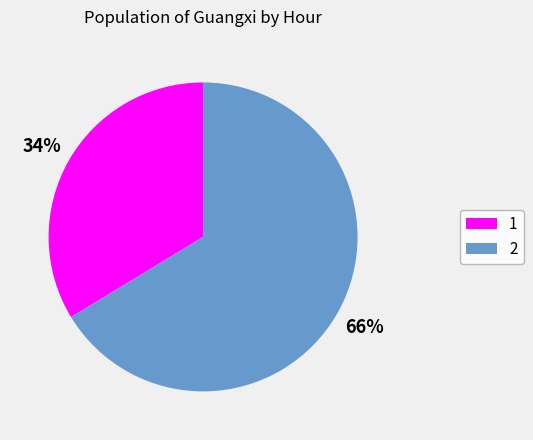

Count the number of slices in the pie.

2